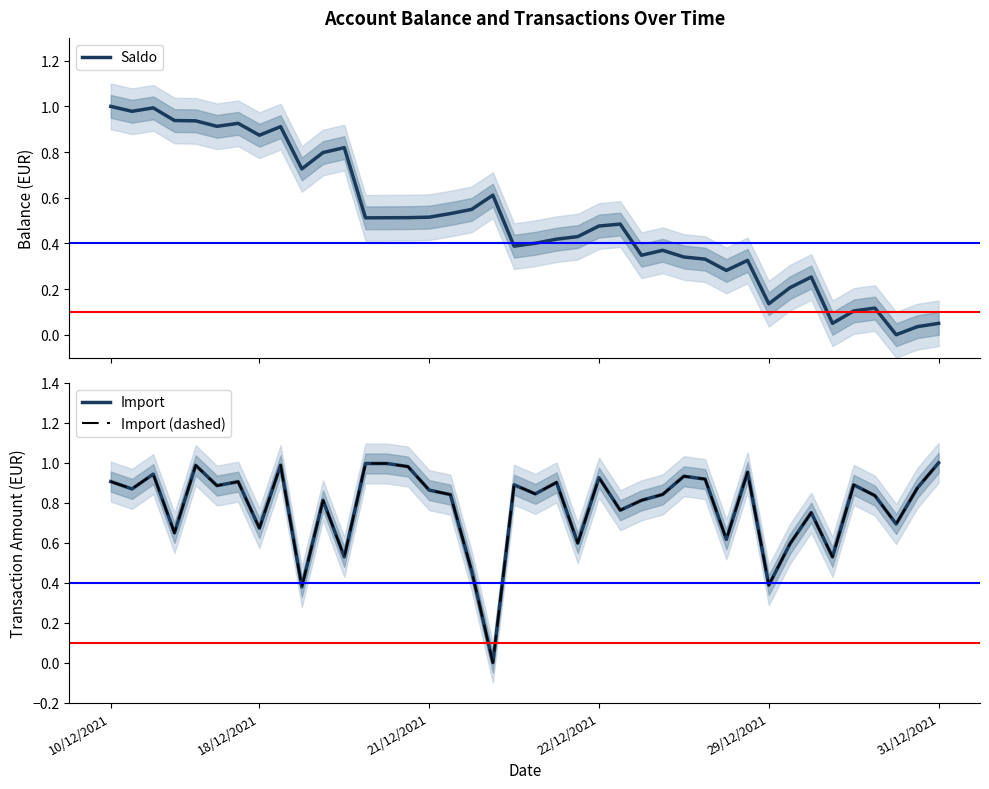

The Import (dashed) series shows 0.5 at 37. True or false?

False